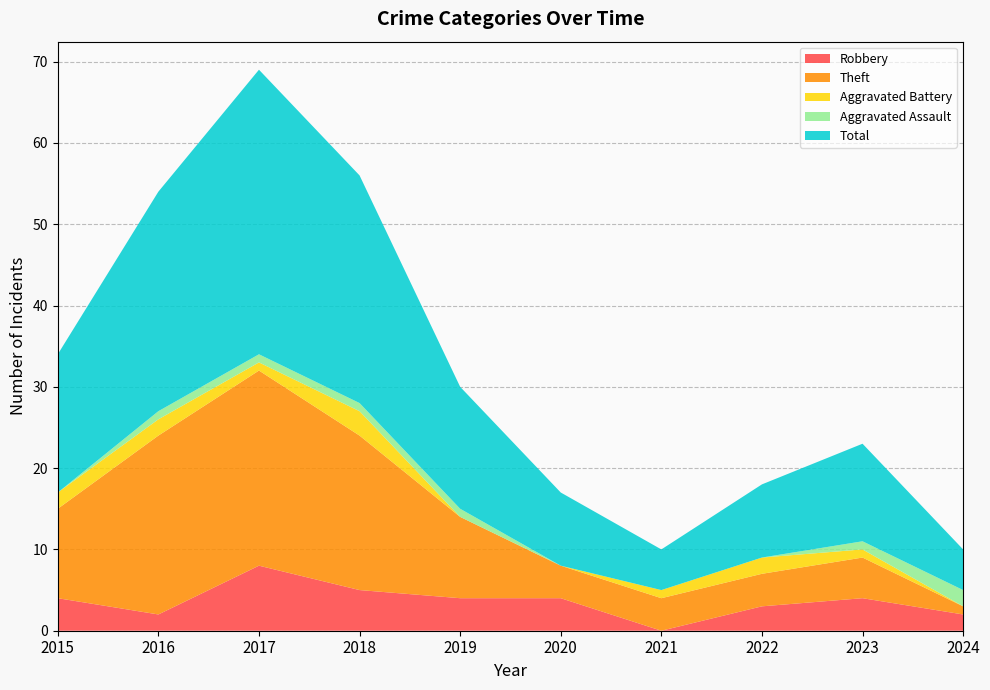

Reading left to right, list all the values displayed in this chart.

Robbery: 2015=4	2016=2	2017=8	2018=5	2019=4	2020=4	2021=0	2022=3	2023=4	2024=2
Theft: 2015=11	2016=22	2017=24	2018=19	2019=10	2020=4	2021=4	2022=4	2023=5	2024=1
Aggravated Battery: 2015=2	2016=2	2017=1	2018=3	2019=0	2020=0	2021=1	2022=2	2023=1	2024=0
Aggravated Assault: 2015=0	2016=1	2017=1	2018=1	2019=1	2020=0	2021=0	2022=0	2023=1	2024=2
Total: 2015=17	2016=27	2017=35	2018=28	2019=15	2020=9	2021=5	2022=9	2023=12	2024=5